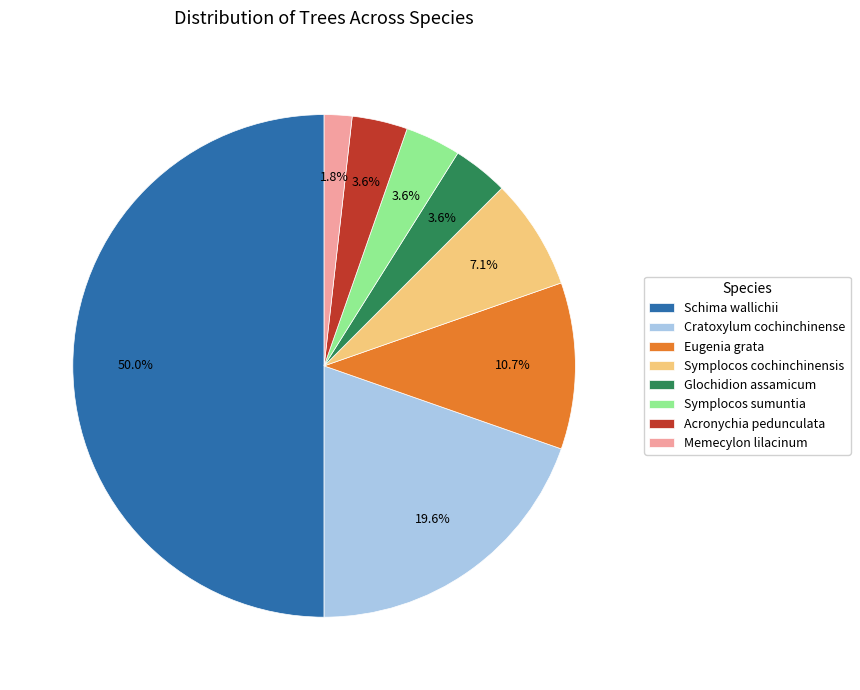

Is it true that Cratoxylum cochinchinense is 13% of the pie?

False